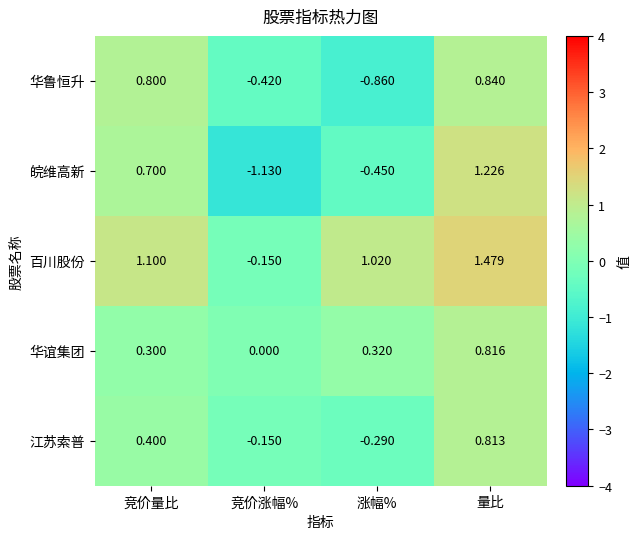

At which category does the chart reach its minimum across all series?

竞价涨幅%